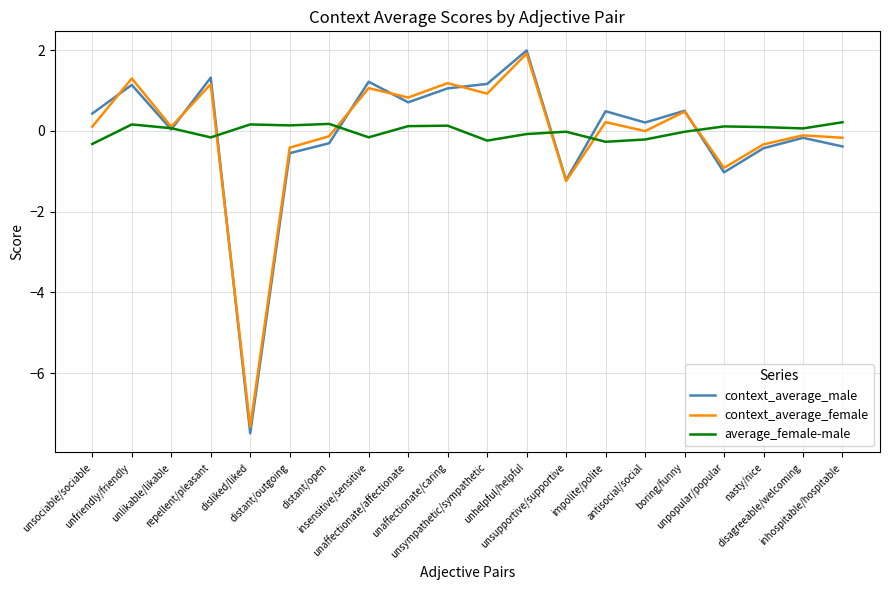

After their last crossing, which series has the higher values: average_female-male or context_average_female?

average_female-male